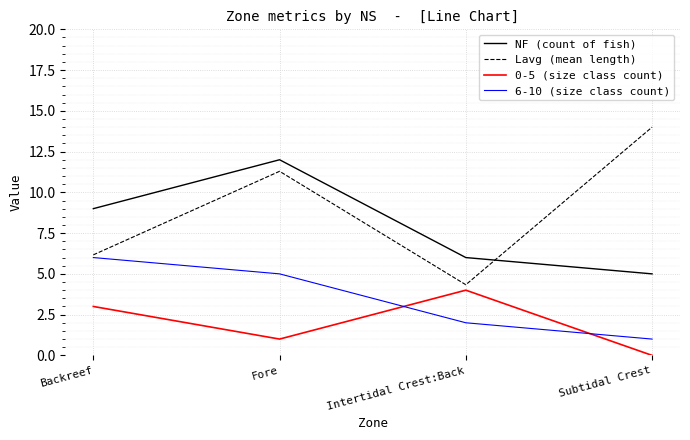

The value of Lavg (mean length) at Intertidal Crest:Back is 1.4. True or false?

False